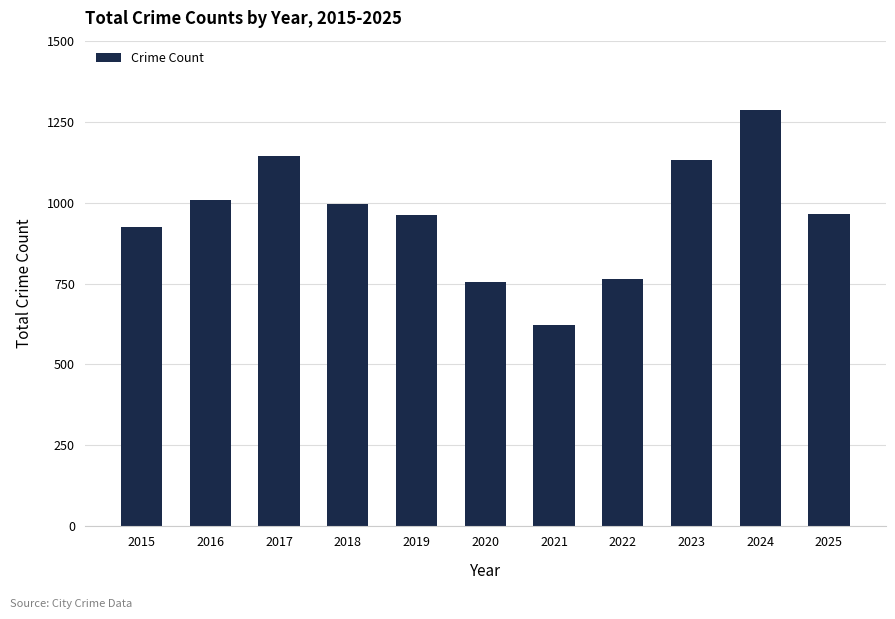

What is the change in value from 2018 to 2024?

+290